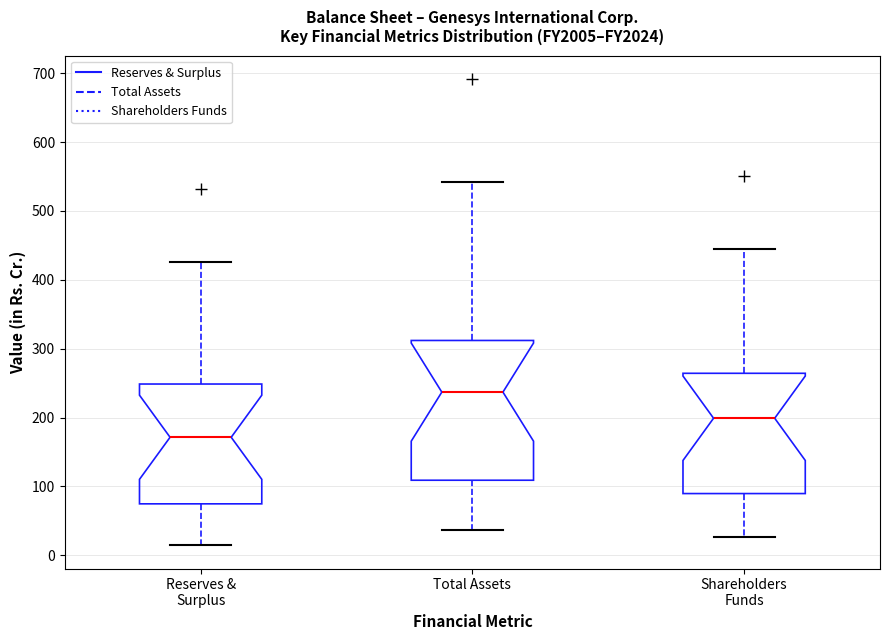

Which box has the highest median line?

Total Assets